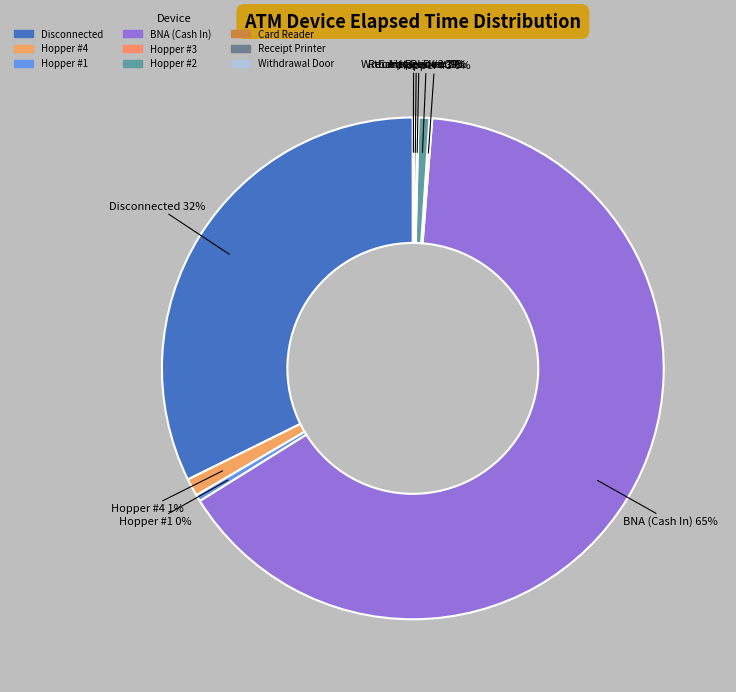

To the nearest percent, what portion does Hopper #2 represent?

1%